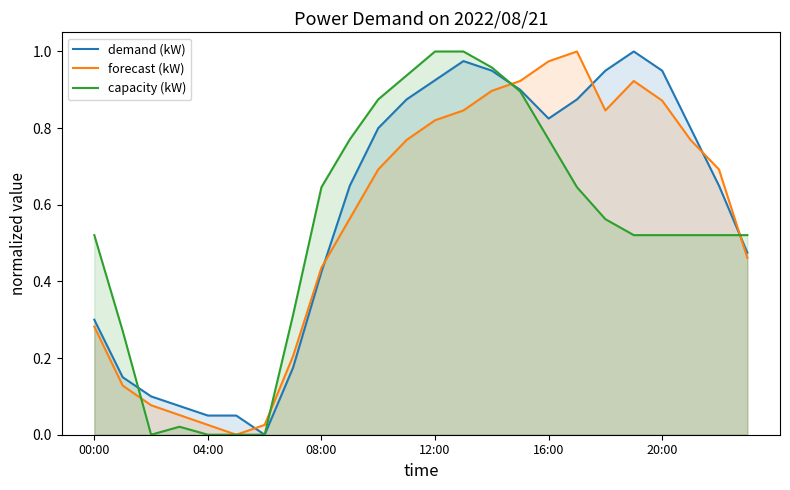

True or false: demand (kW) and forecast (kW) intersect in this chart.

True